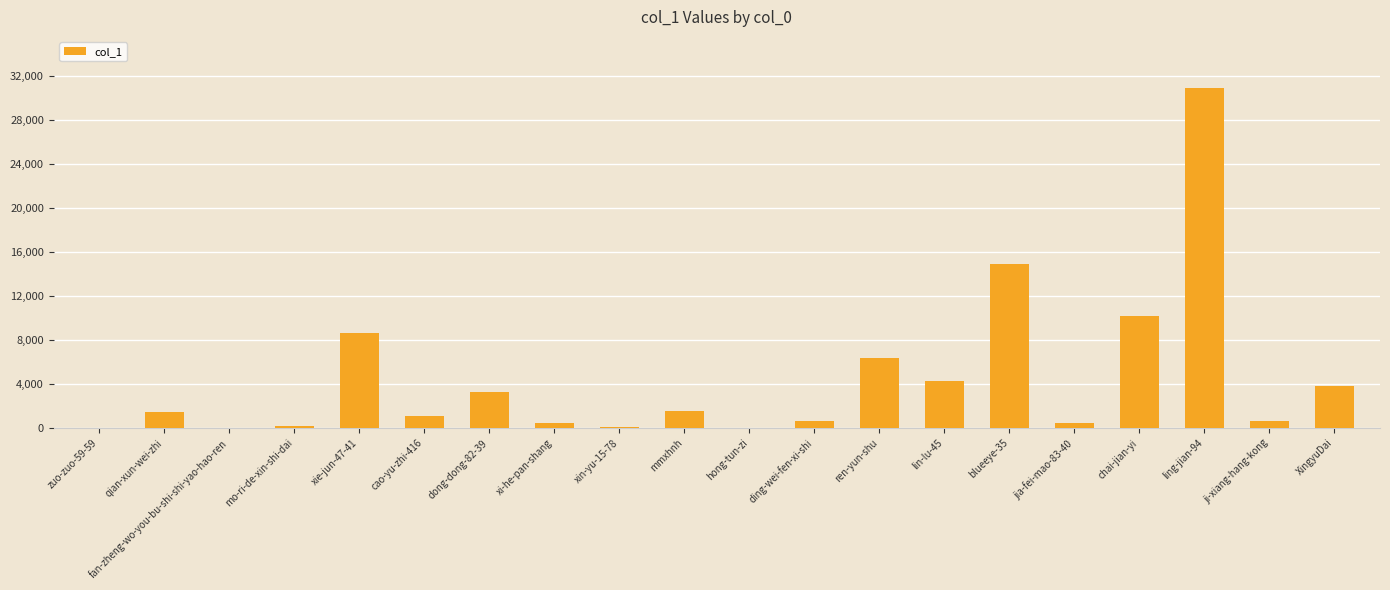

What is the sum of all values?

89321